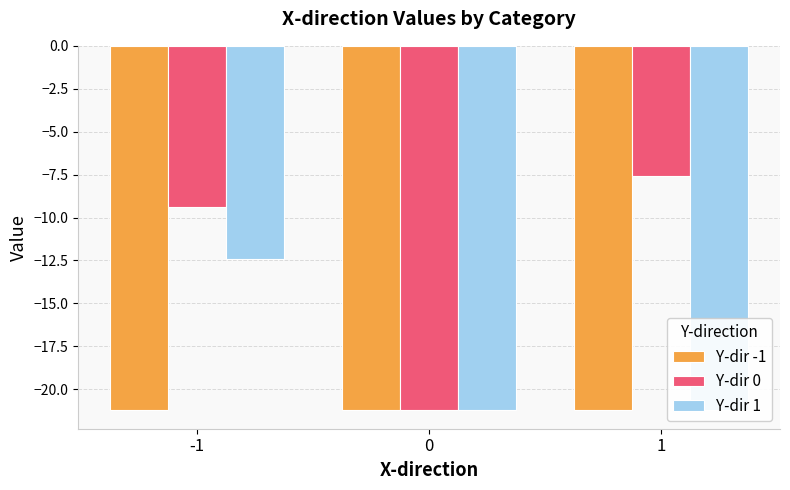

Reading left to right, what are all the values shown in this chart?

Y-dir -1: -1=-21.2	0=-21.2	1=-21.2
Y-dir 0: -1=-9.4	0=-21.2	1=-7.6
Y-dir 1: -1=-12.4	0=-21.2	1=-21.2